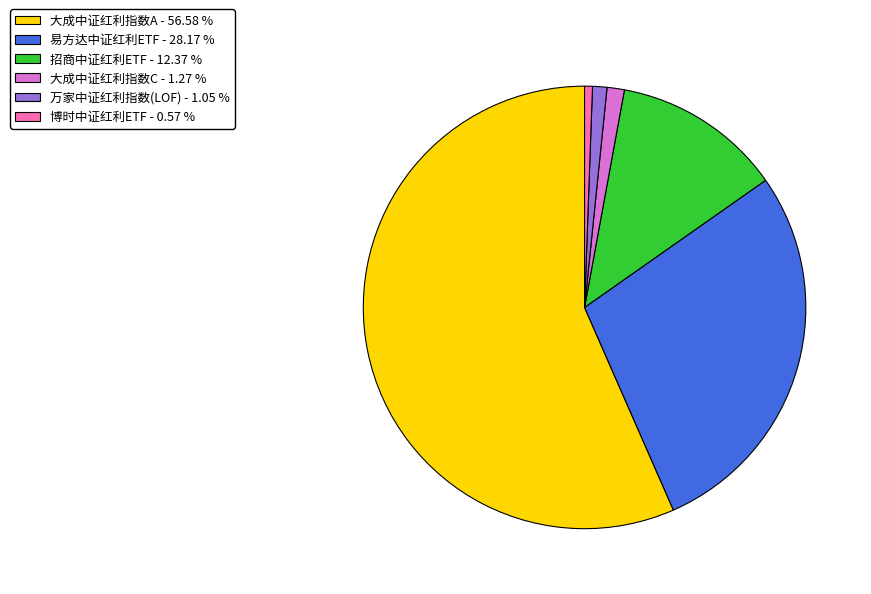

What is the ratio of the value at 大成中证红利指数A - 56.58 % to the value at 易方达中证红利ETF - 28.17 %?

2.0